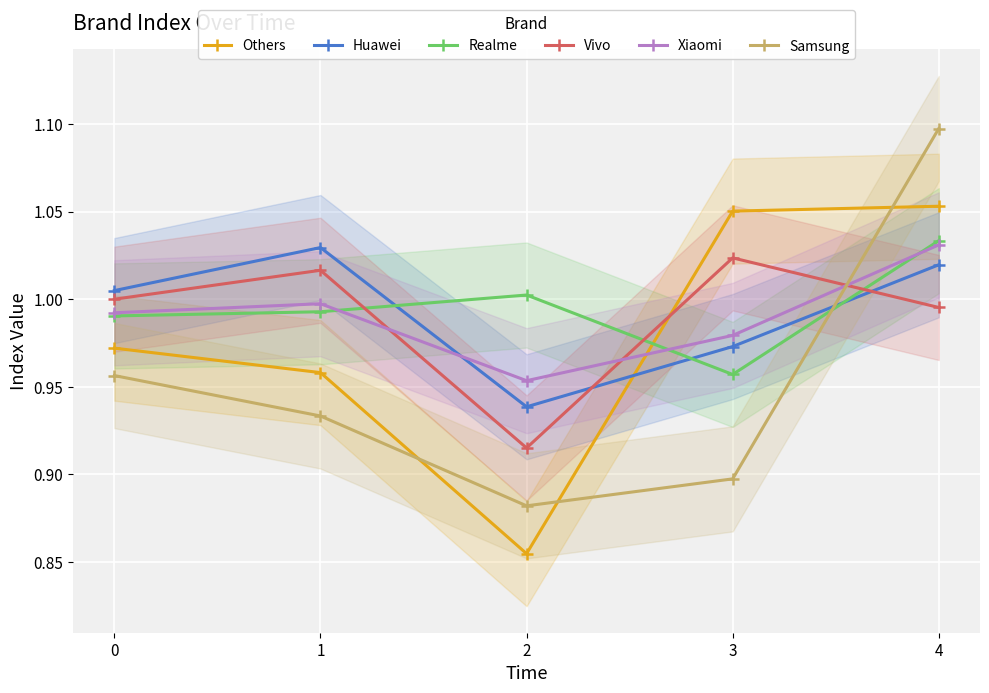

Reading right to left, transcribe all the data shown in this chart.

Others: 4=1.1	3=1.1	2=0.9	1=1.0	0=1.0
Huawei: 4=1.0	3=1.0	2=0.9	1=1.0	0=1.0
Realme: 4=1.0	3=1.0	2=1.0	1=1.0	0=1.0
Vivo: 4=1.0	3=1.0	2=0.9	1=1.0	0=1.0
Xiaomi: 4=1.0	3=1.0	2=1.0	1=1.0	0=1.0
Samsung: 4=1.1	3=0.9	2=0.9	1=0.9	0=1.0